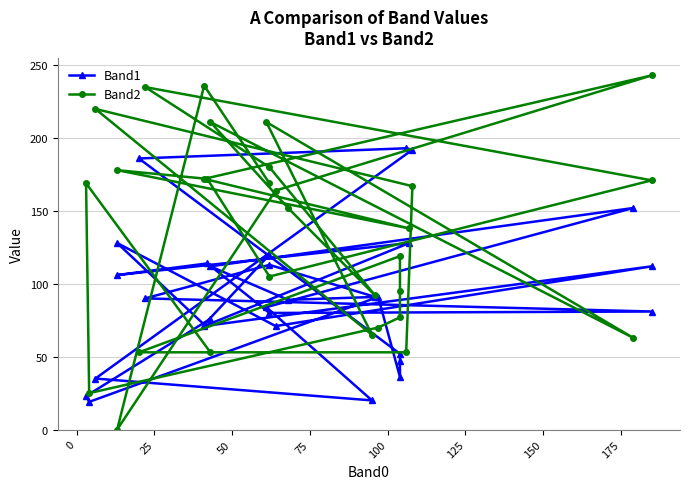

What is the label of the 23rd point from the right?

150